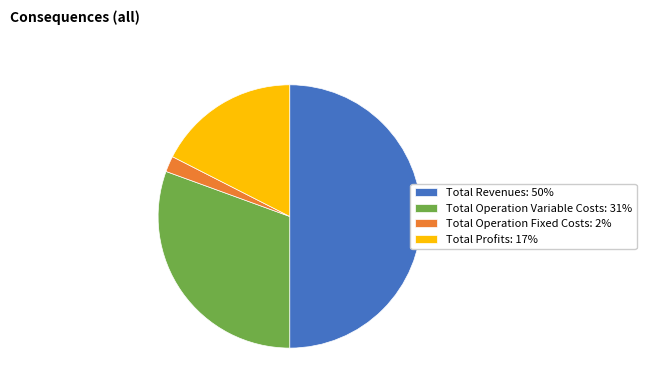

Which category has the biggest portion of the pie?

Total Revenues: 50%